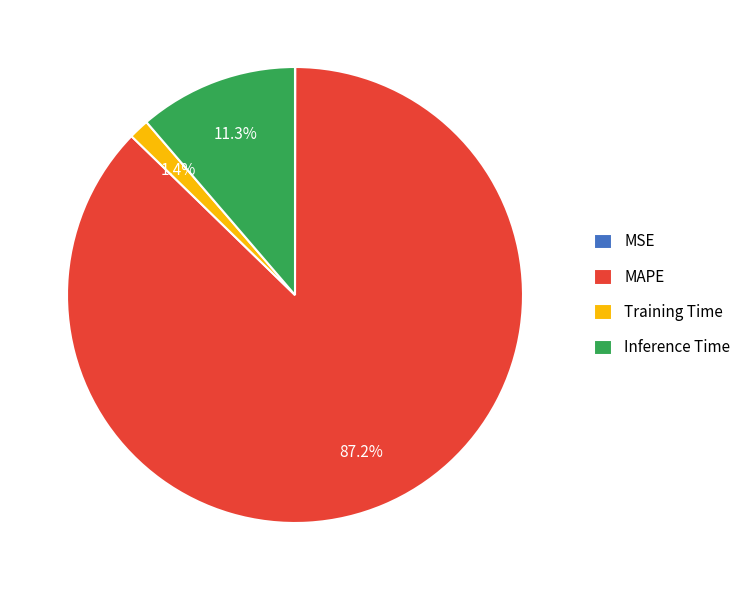

Is it true that Training Time is 1% of the pie?

True